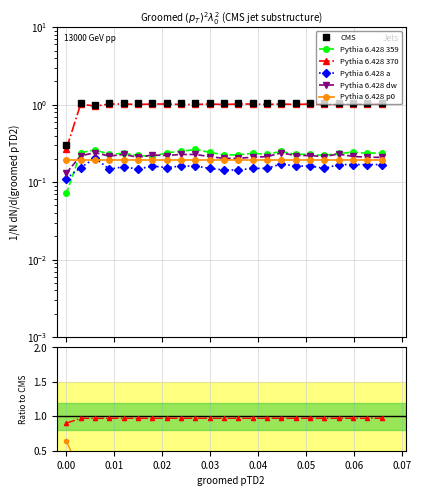

Which series has the widest spread of values?

CMS